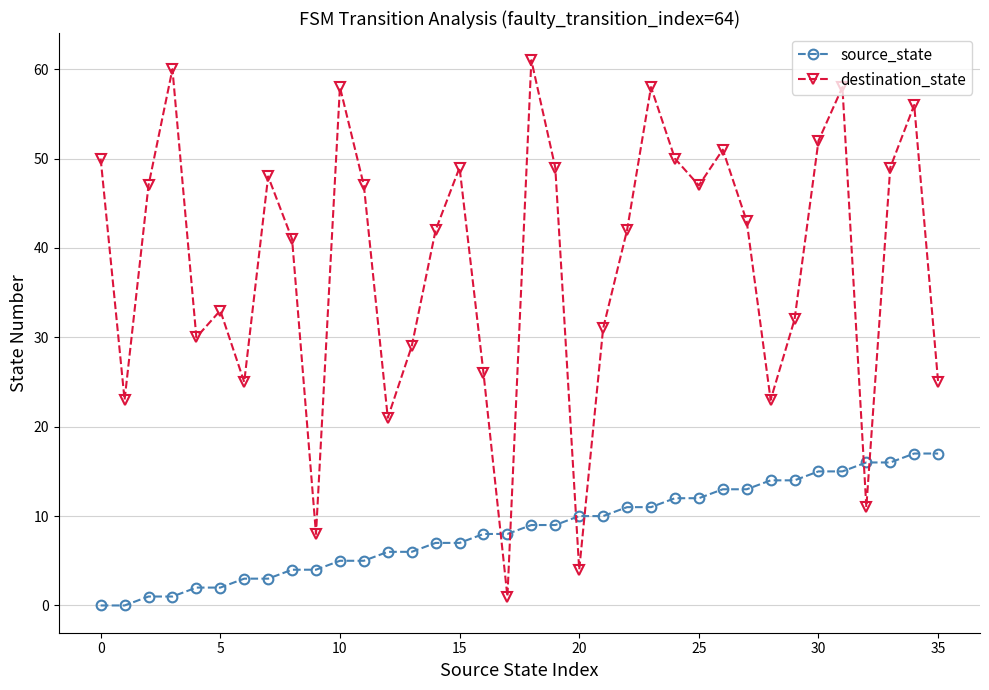

After their last crossing, which series has the higher values: destination_state or source_state?

destination_state